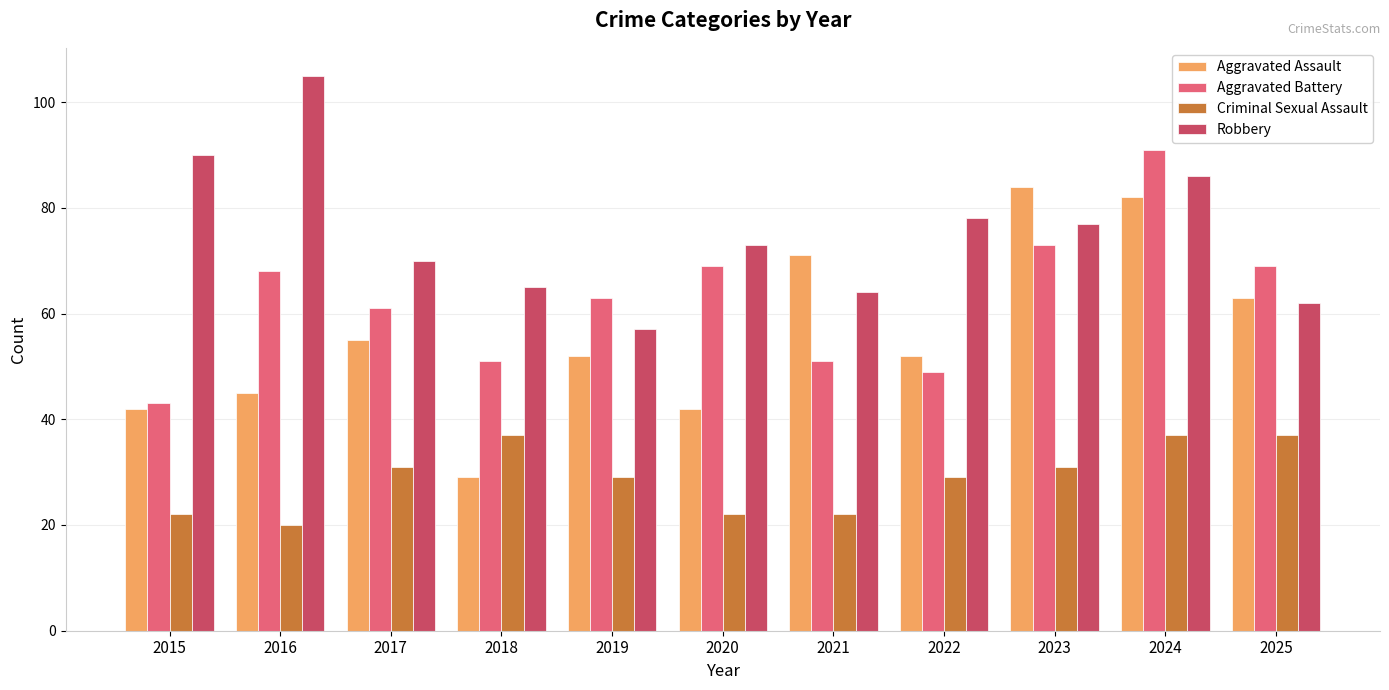

How many values in the Aggravated Battery series are below 63?

5